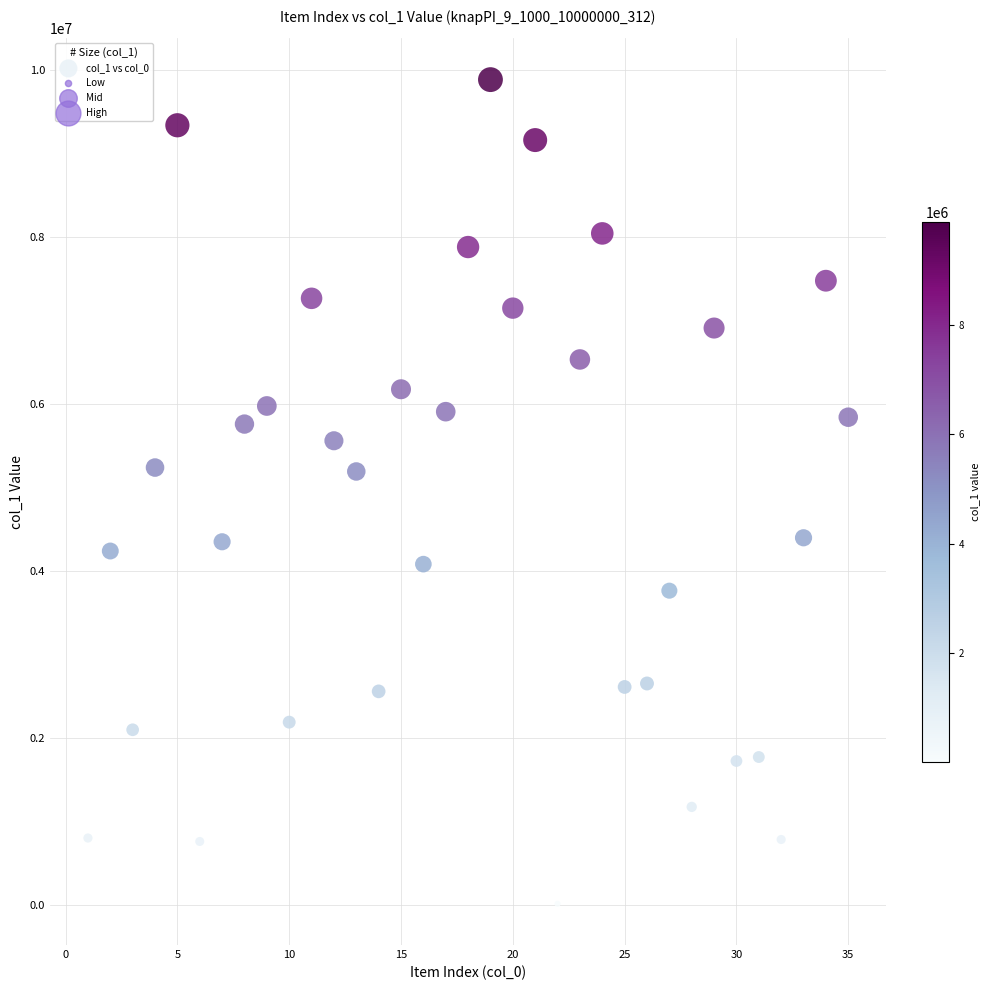

What is the range of X values (max minus min)?

34